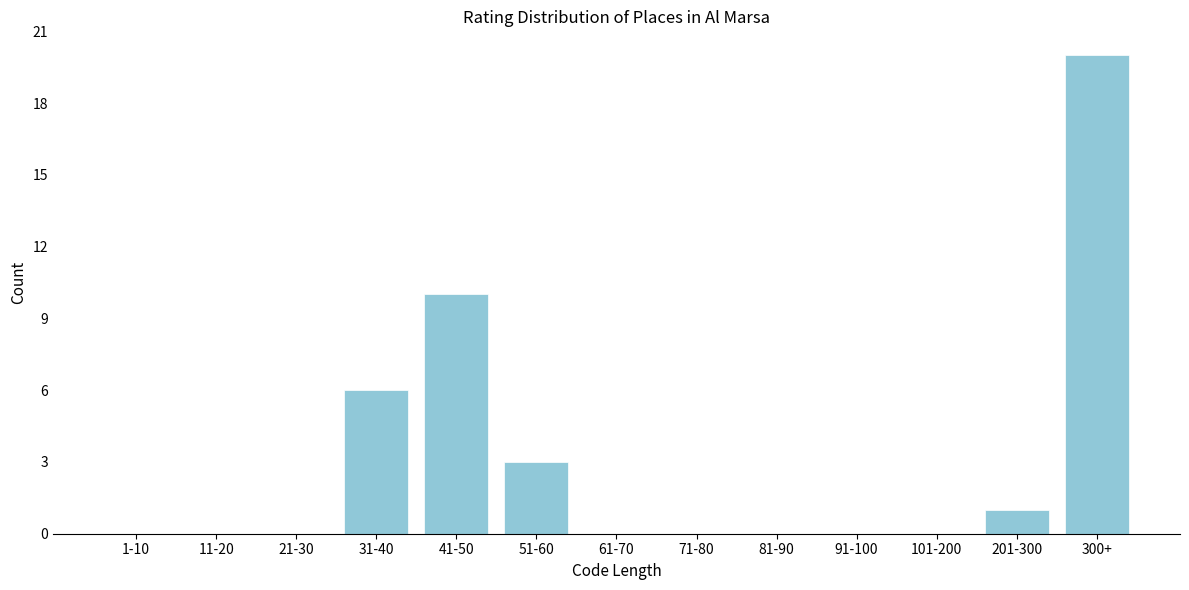

Reading left to right, list all the values displayed in this chart.

1-10=0	11-20=0	21-30=0	31-40=6	41-50=10	51-60=3	61-70=0	71-80=0	81-90=0	91-100=0	101-200=0	201-300=1	300+=20